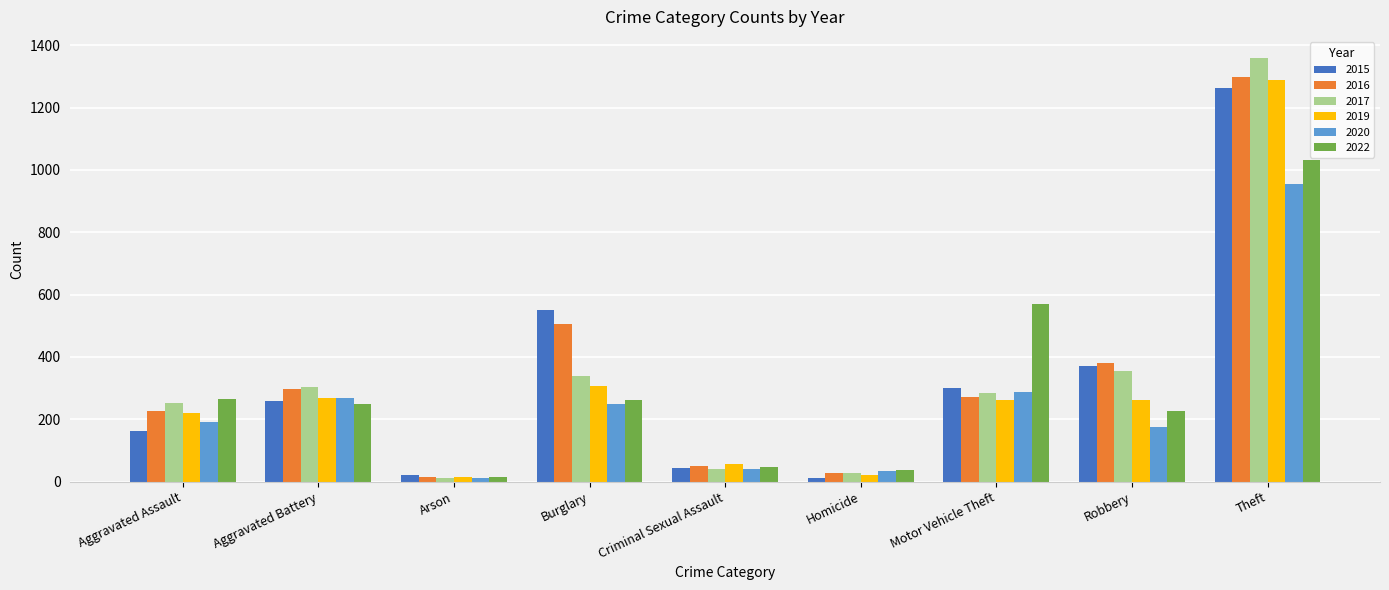

At which label is 2019 closest to 652?

Burglary